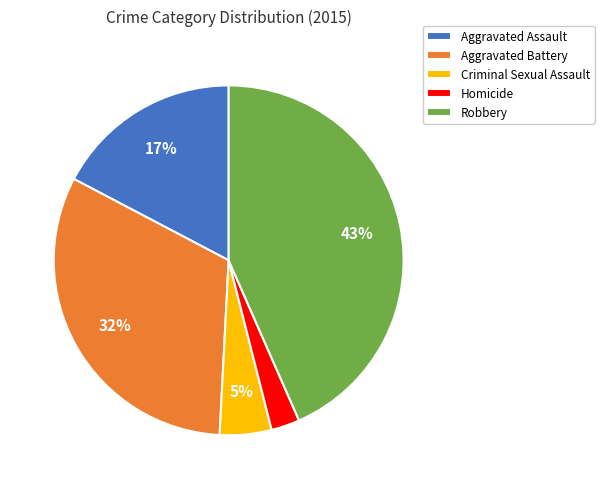

Does Criminal Sexual Assault represent more than half of the total?

No